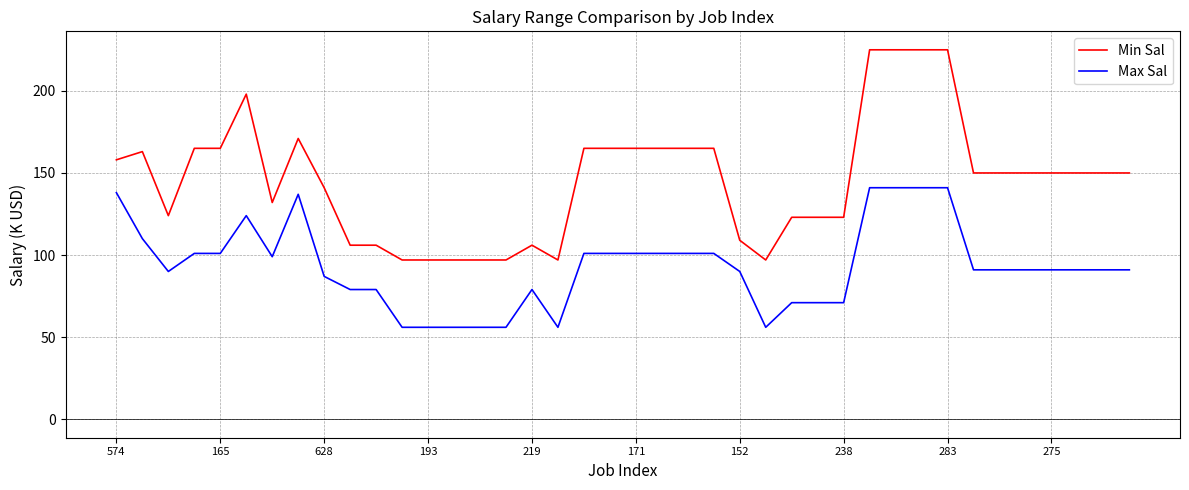

What is the maximum value shown in the chart?

225